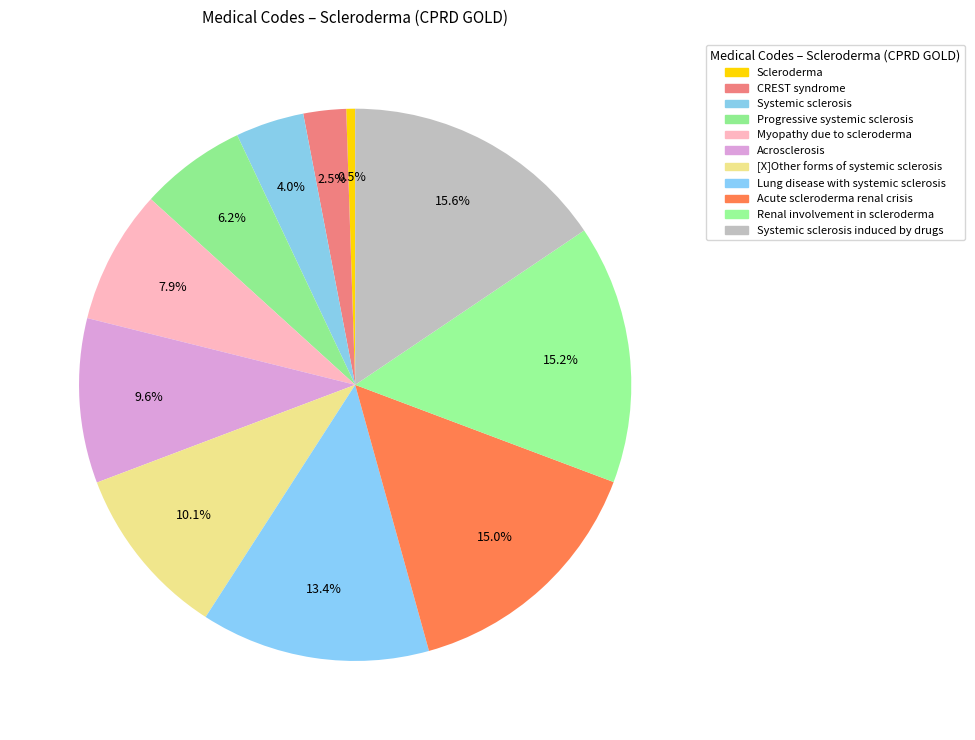

Which slice is the smallest?

Scleroderma